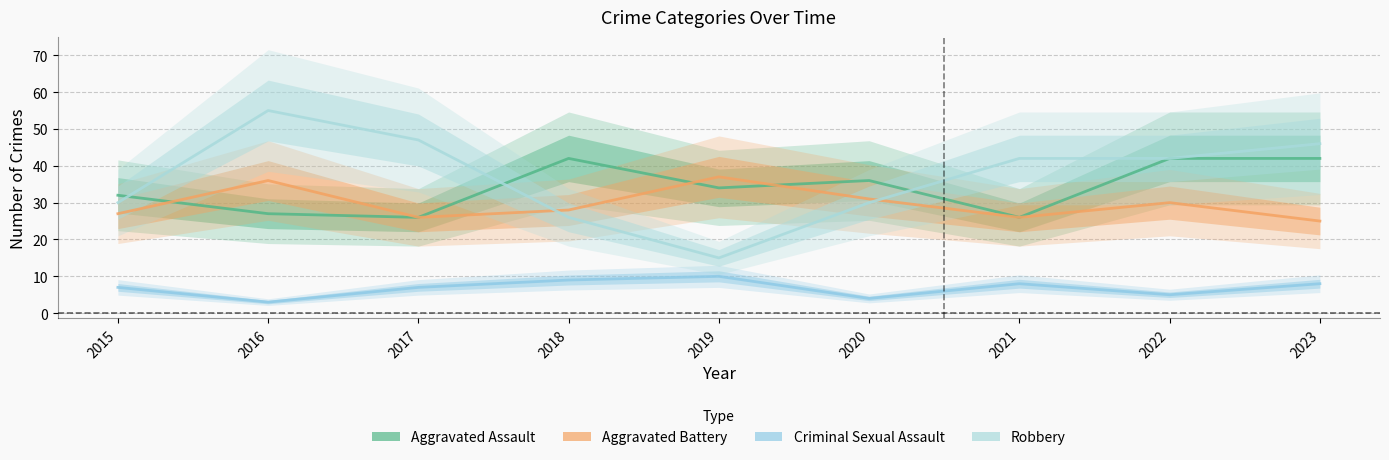

Which label corresponds to the smallest value in the chart?

2016